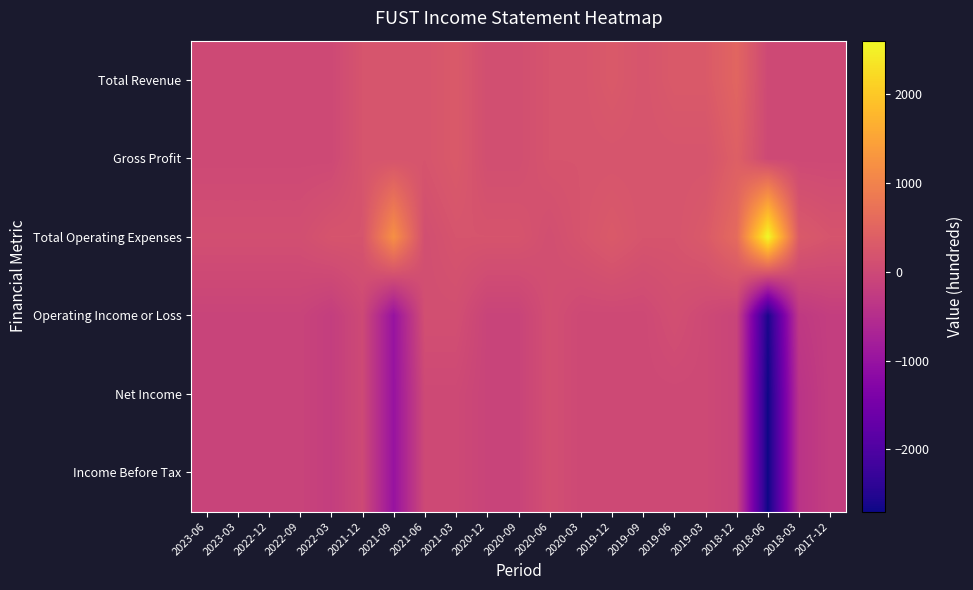

Rank the series at 2020-09 from highest to lowest value.

Total Operating Expenses, Total Revenue, Gross Profit, Operating Income or Loss, Net Income, Income Before Tax